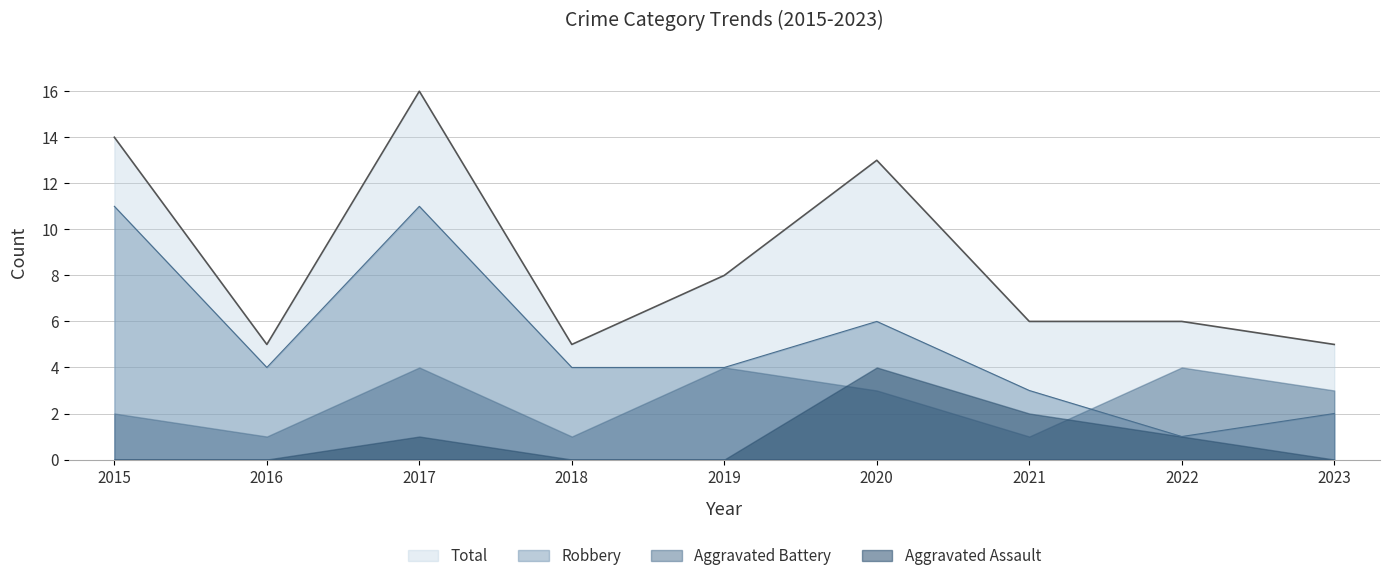

At which category does Robbery reach its first local peak?

2017